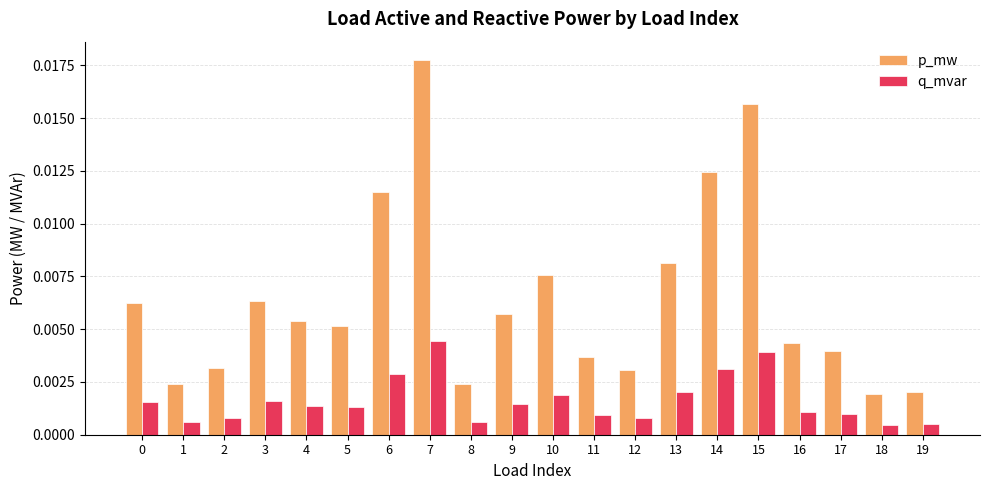

At which category is the sum across all series the highest?

7